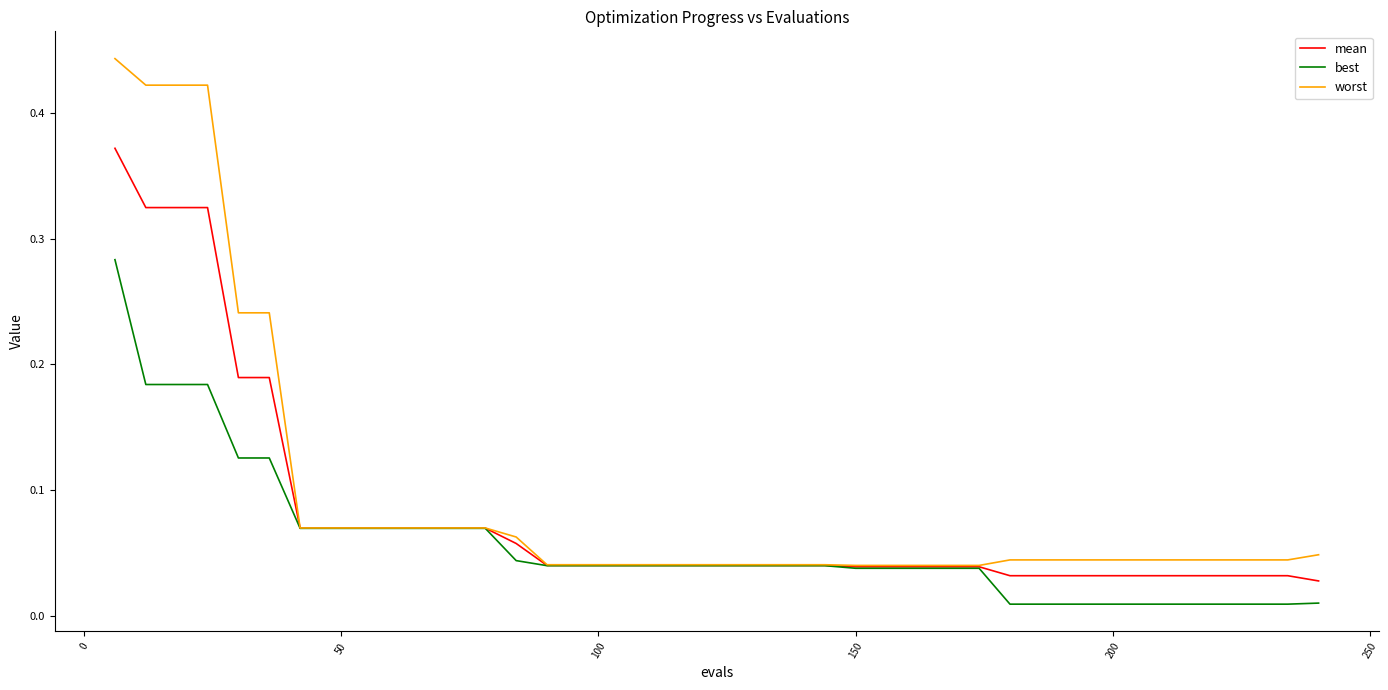

Rank the series by their average value, from lowest to highest.

best, mean, worst